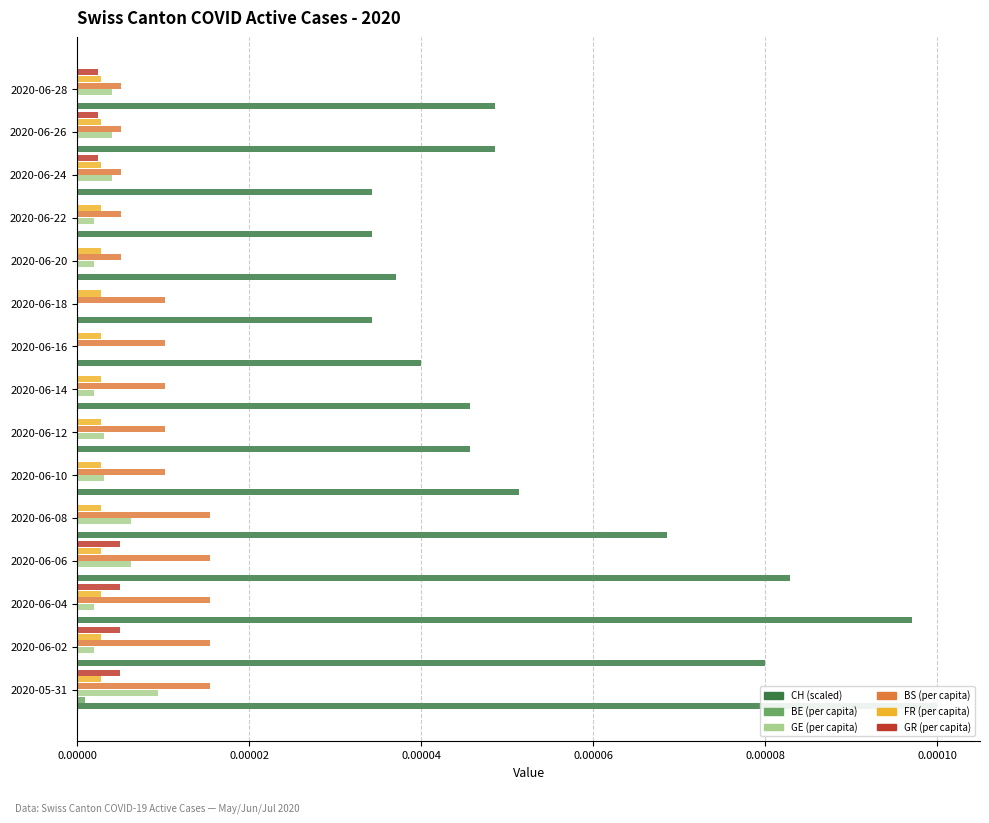

The FR (per capita) series shows 0.0 at 0.00012. True or false?

False